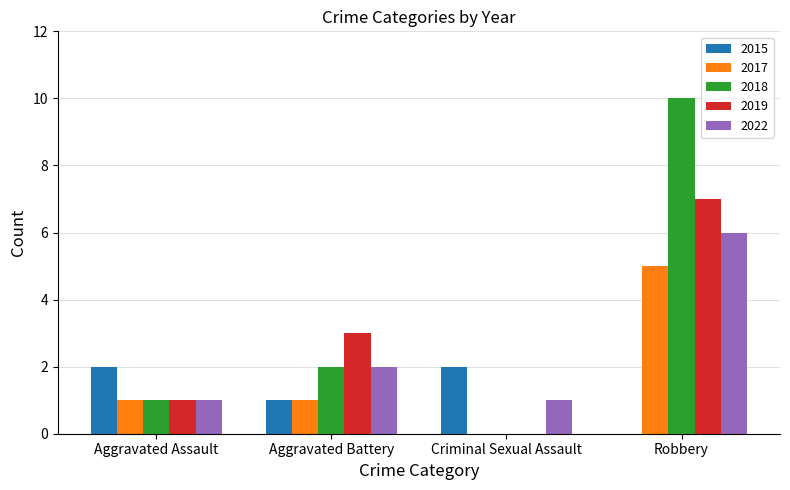

The 2022 series shows 2 at Aggravated Battery. True or false?

True